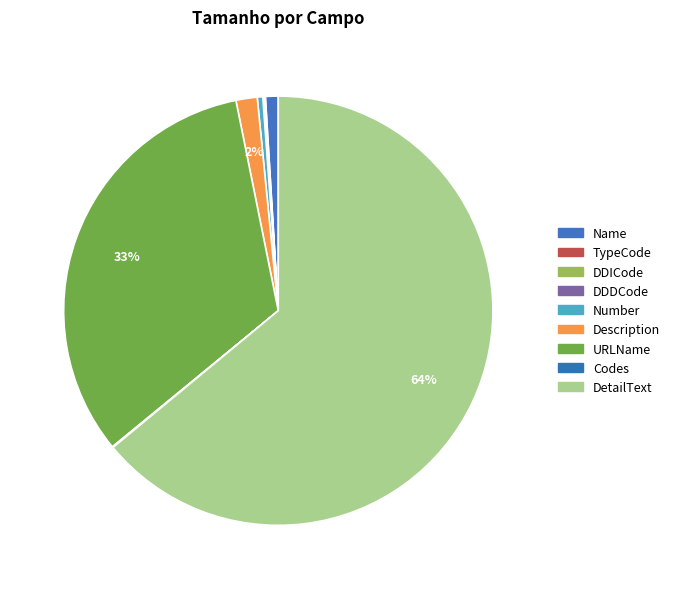

Rank the categories by value from lowest to highest.

TypeCode, DDICode, DDDCode, Codes, Number, Name, Description, URLName, DetailText